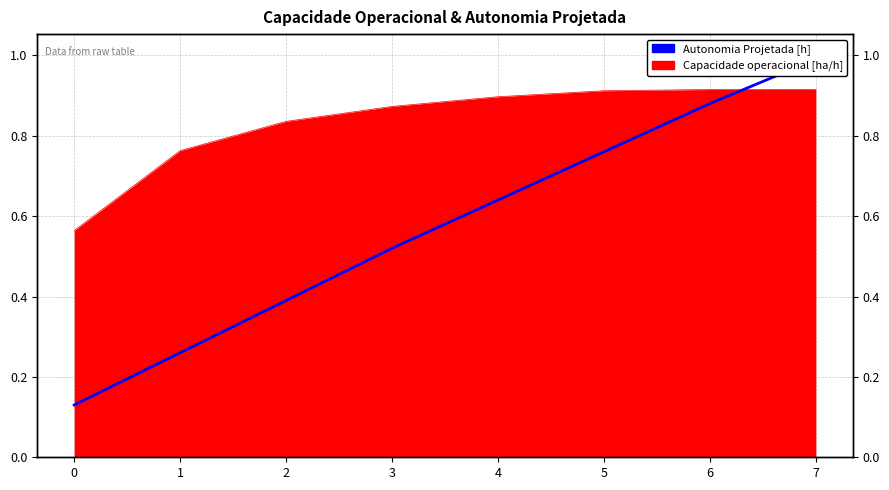

True or false: the data shows 0.8 at 5.

True